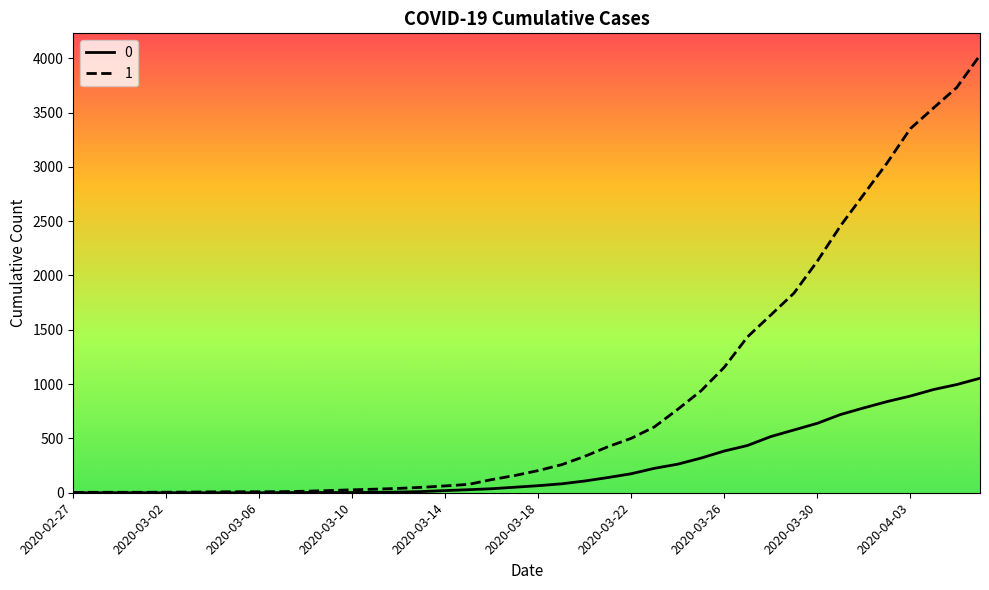

How many values in the 0 series are below 65?

20